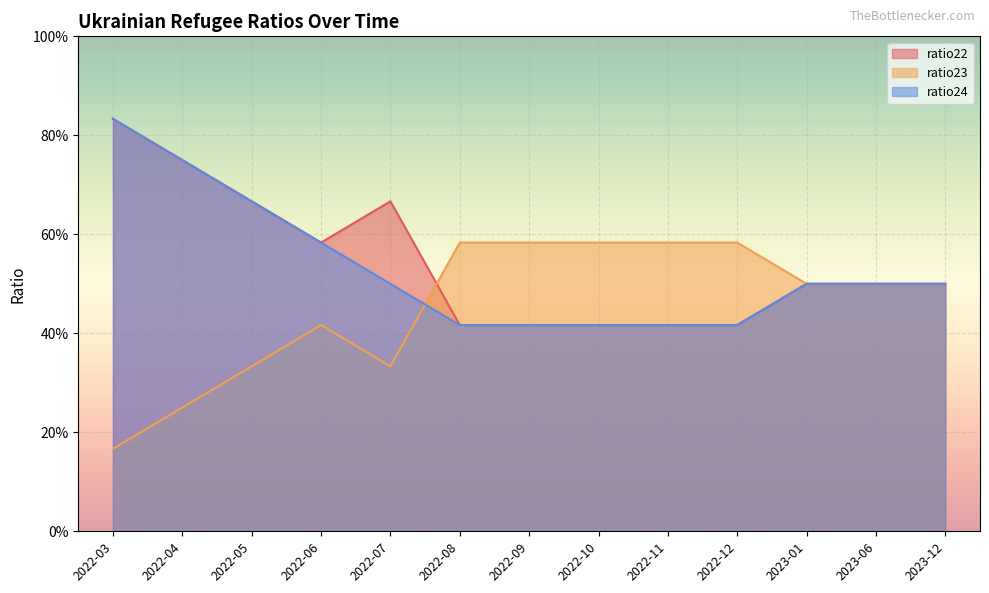

How many interior local valleys does the ratio22 series have?

1